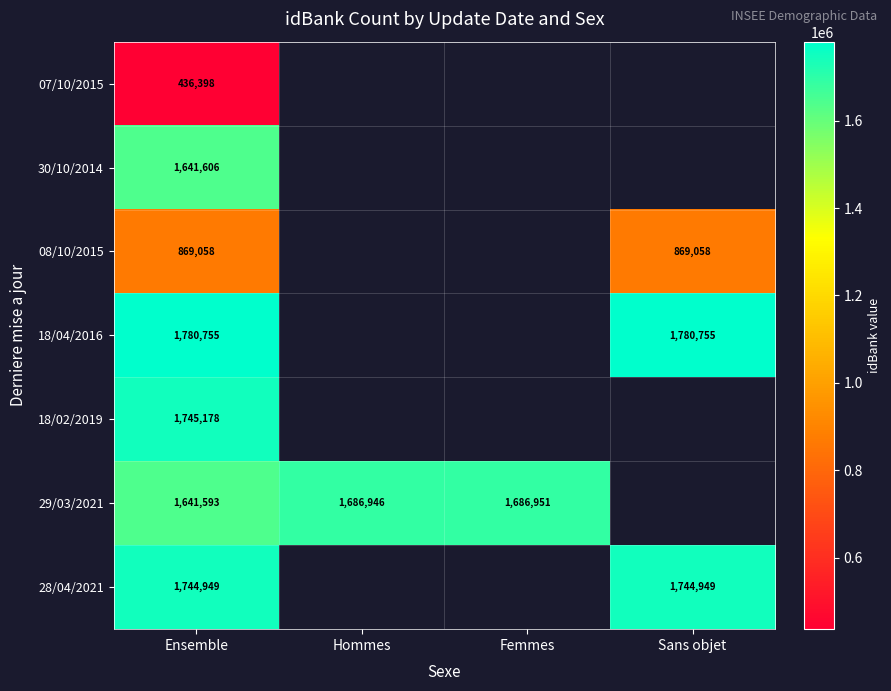

What is the total value across all series at Ensemble?

9859537